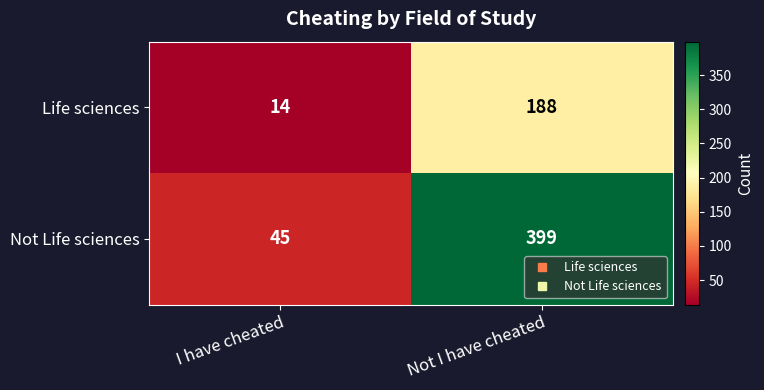

How many data points does each series have?

2